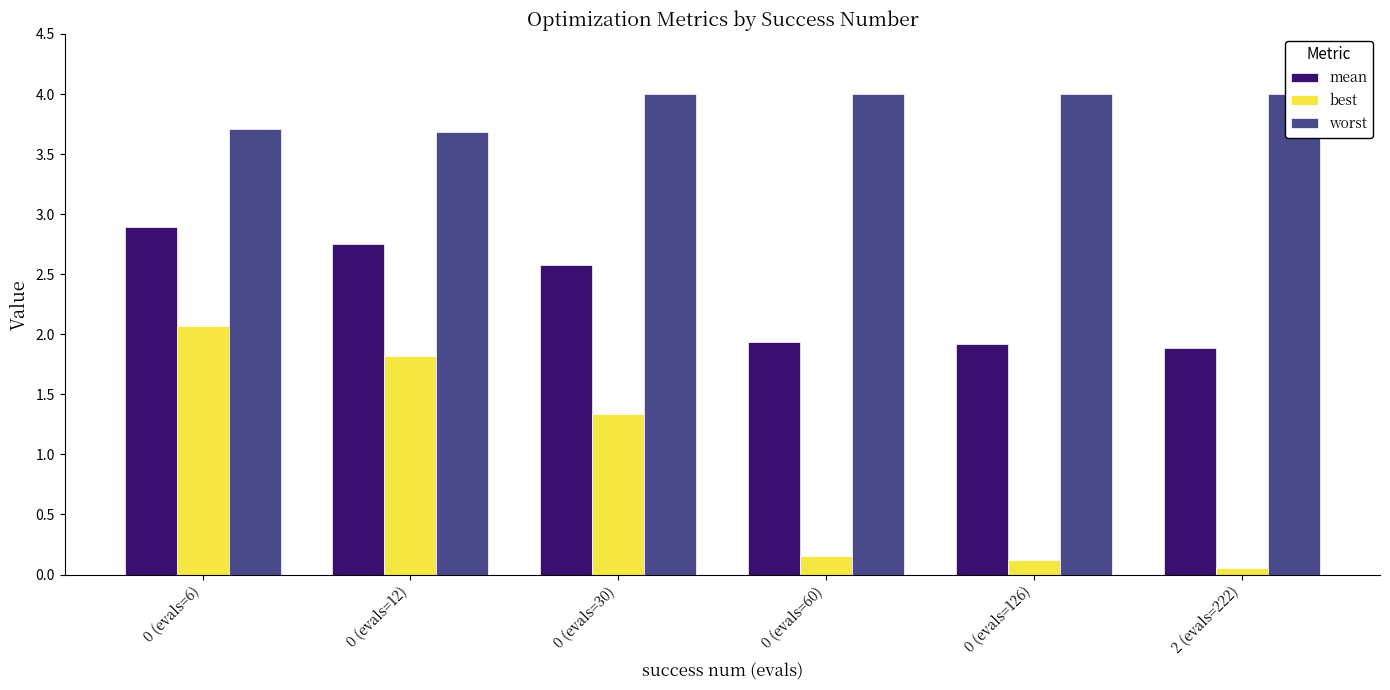

The mean series shows 2.9 at 0 (evals=6). True or false?

True